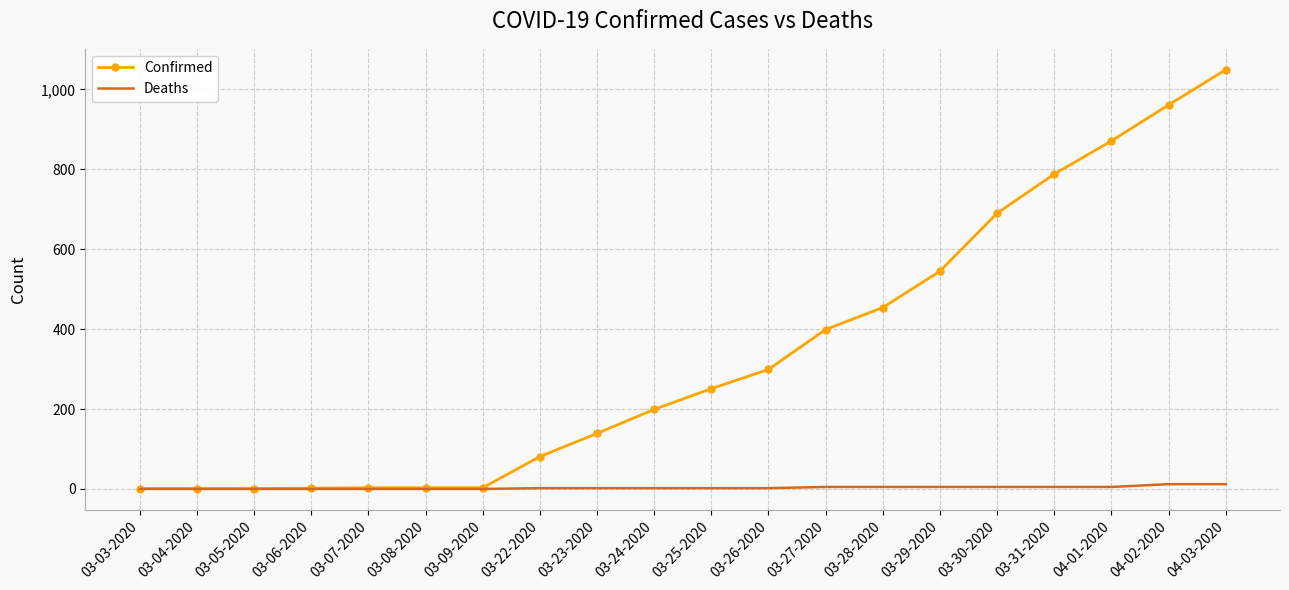

At which category does the chart reach its peak across all series?

04-03-2020